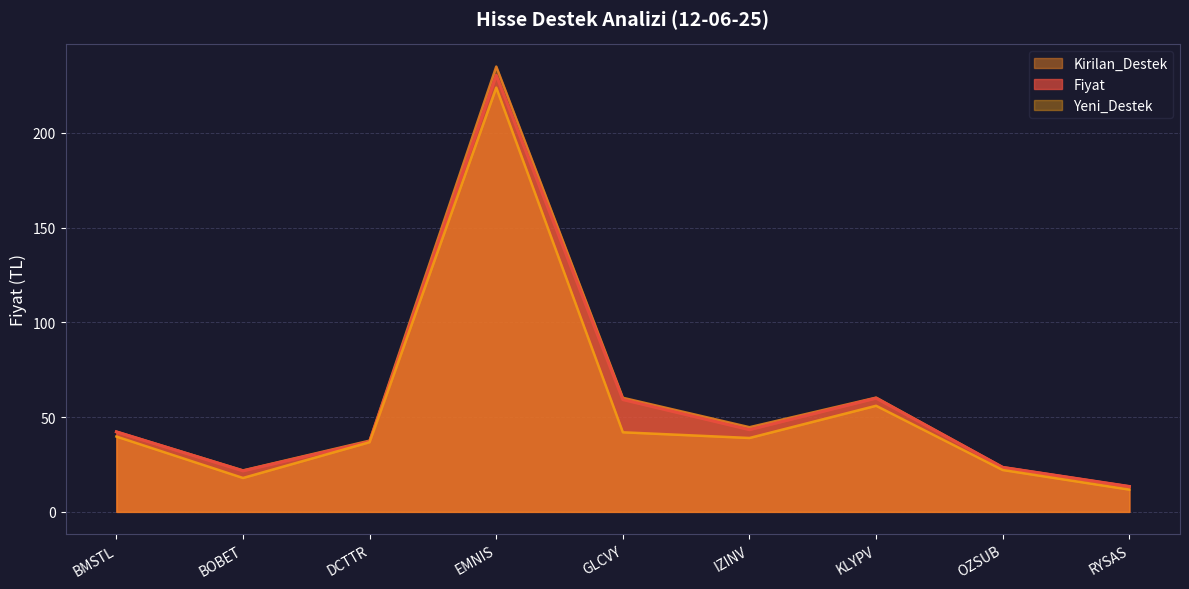

How many values in the Kirilan_Destek series exceed 42?

5